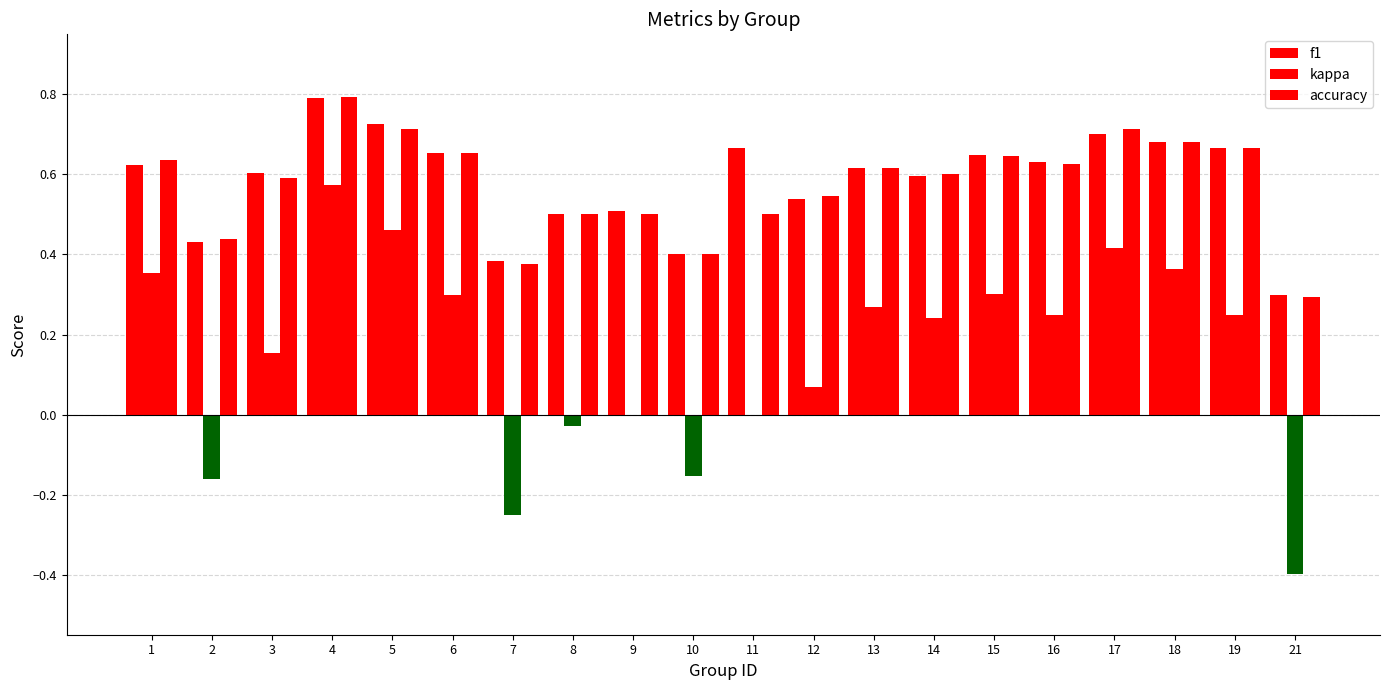

True or false: kappa has a value of 0.2 at 3.

True